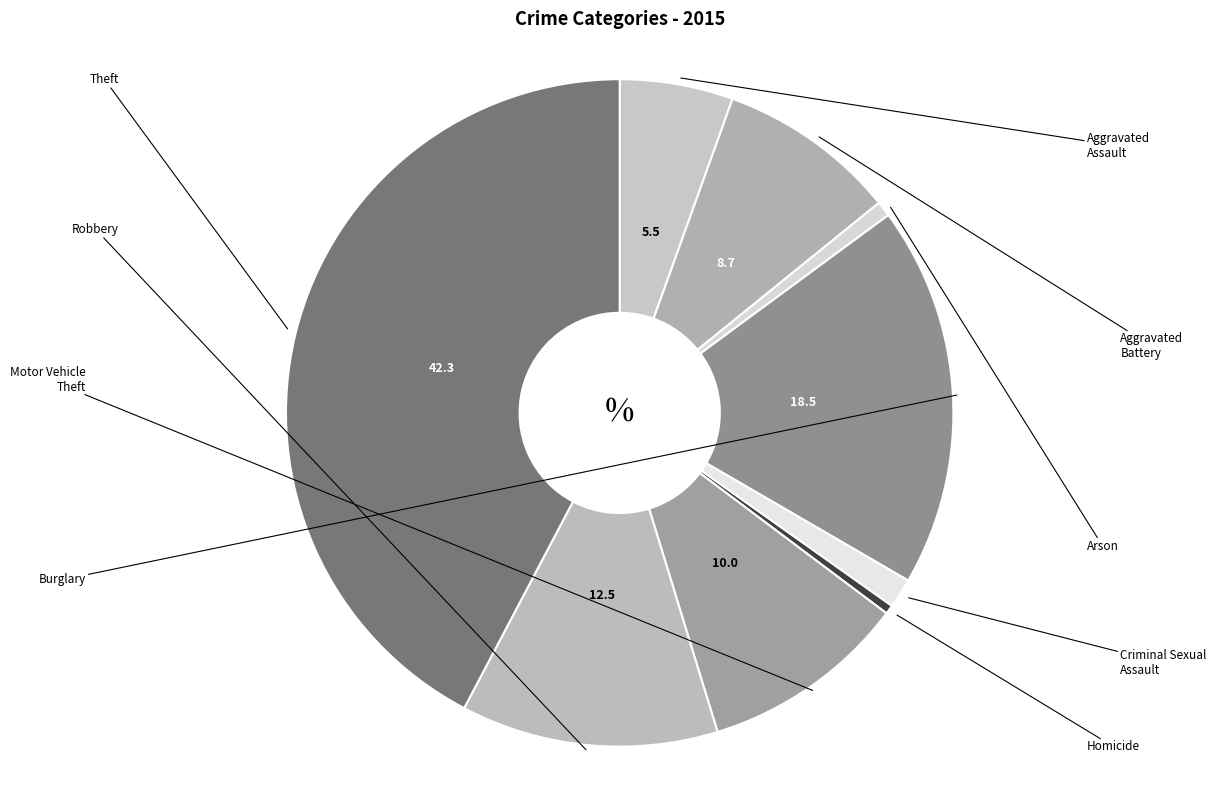

To the nearest percent, what portion does Criminal Sexual Assault represent?

1%